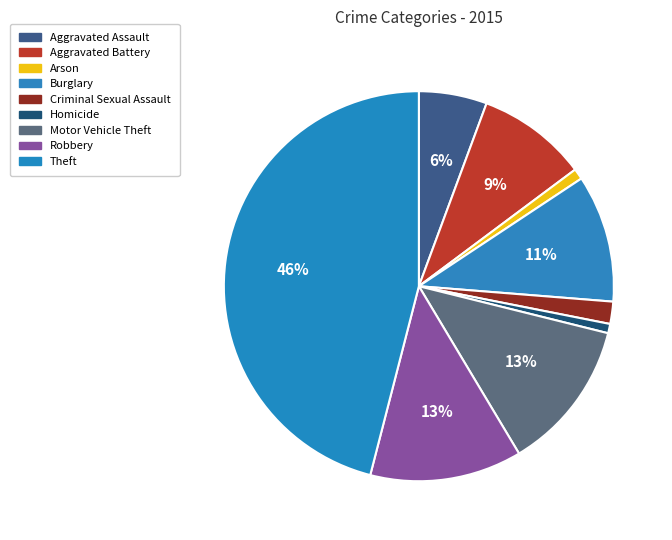

What percentage is NOT represented by Homicide?

99.2%